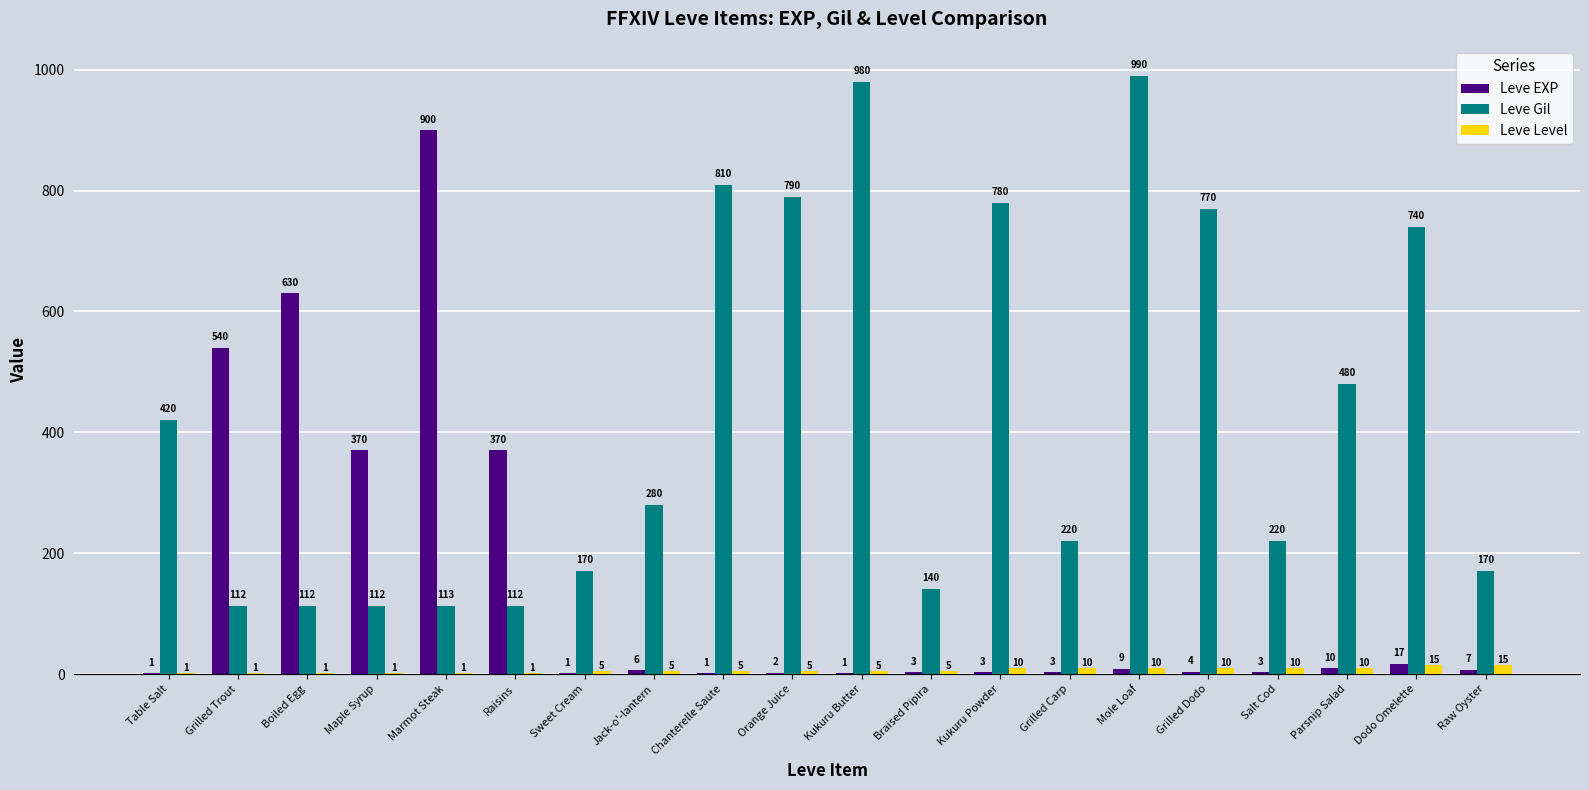

What is the sum of all Leve EXP values?

2881